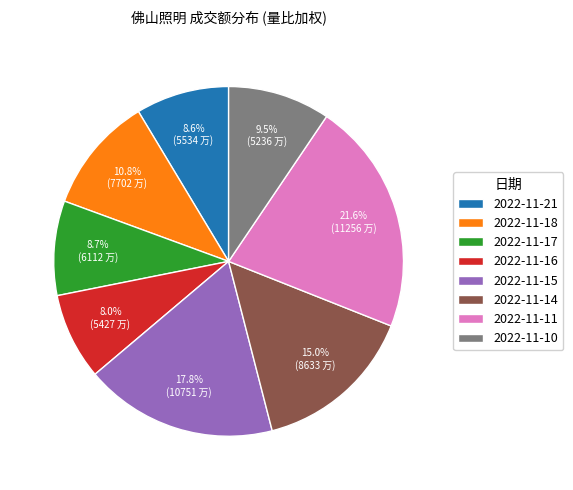

What percentage do 2022-11-14 and 2022-11-21 together represent?

23.6%